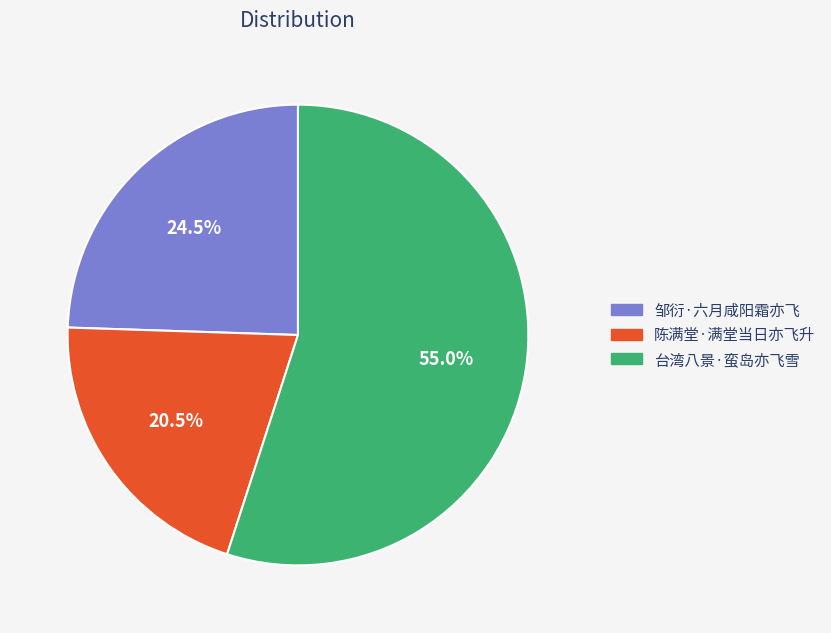

What is the smallest slice in the pie chart?

陈满堂·满堂当日亦飞升